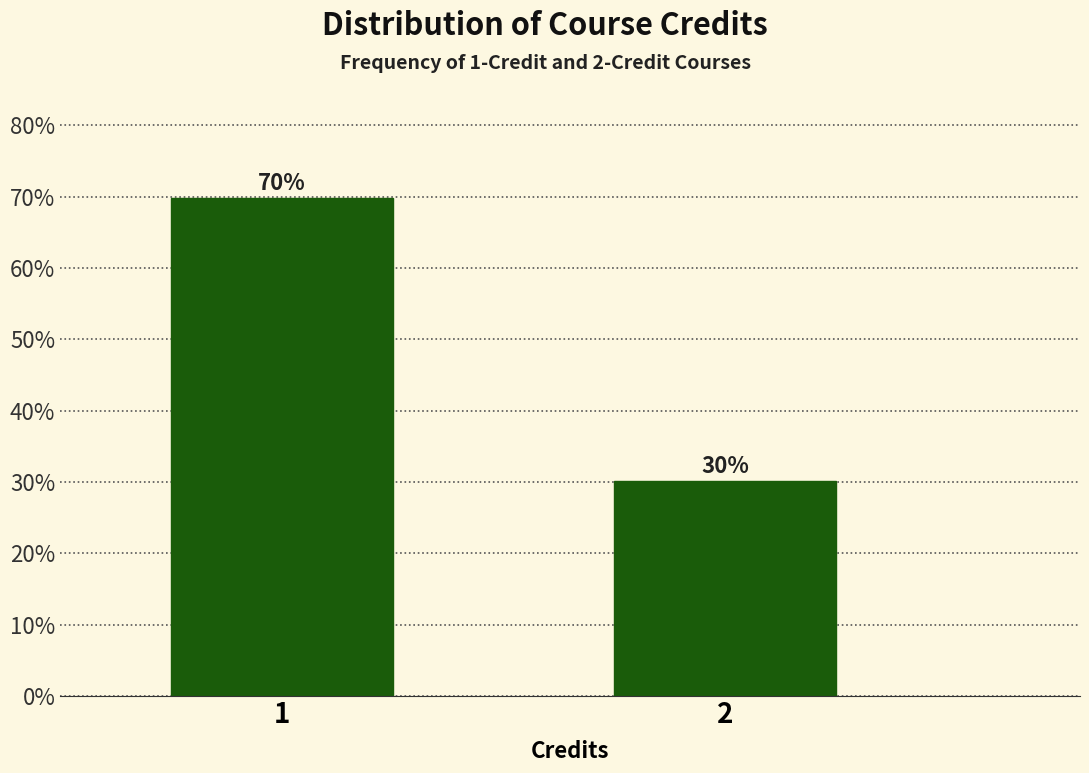

Read the value at 1.

69.9